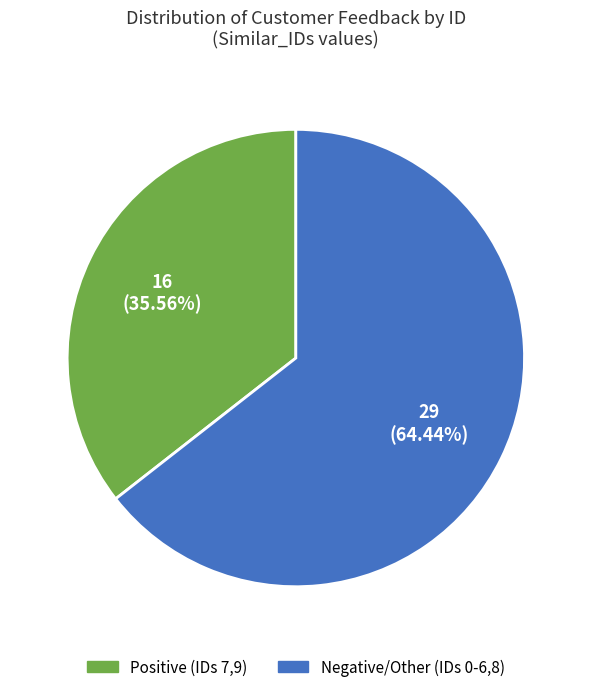

To the nearest percent, what is the difference between the largest and smallest slice percentages?

29%